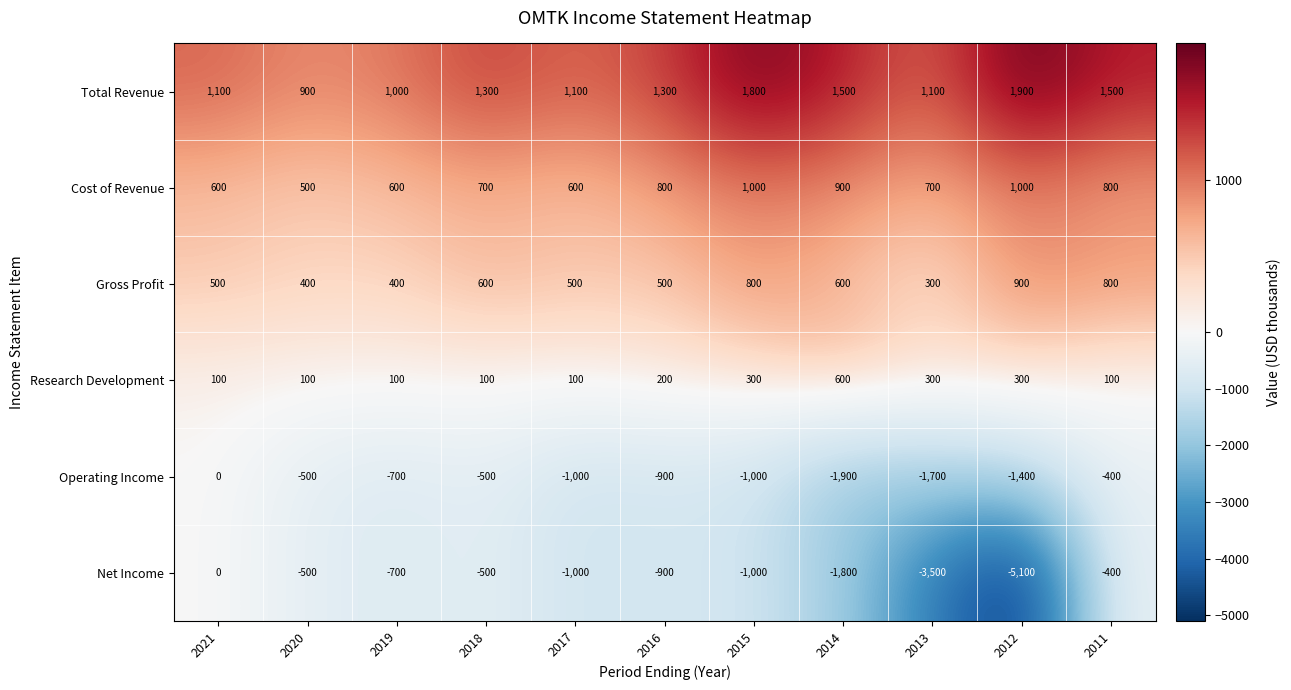

What is the average value of the Total Revenue series?

1318